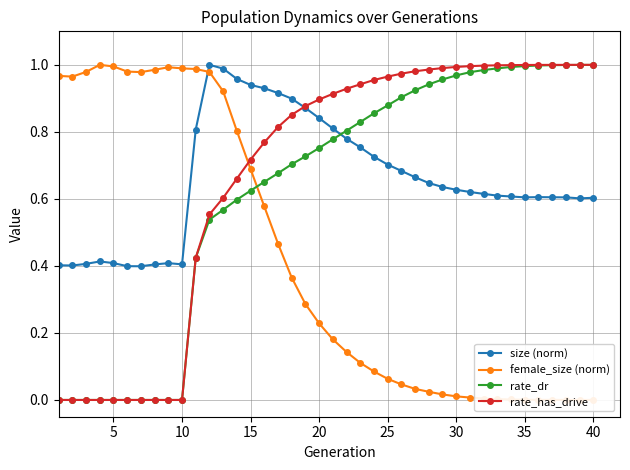

Which series has the widest spread of values?

rate_has_drive